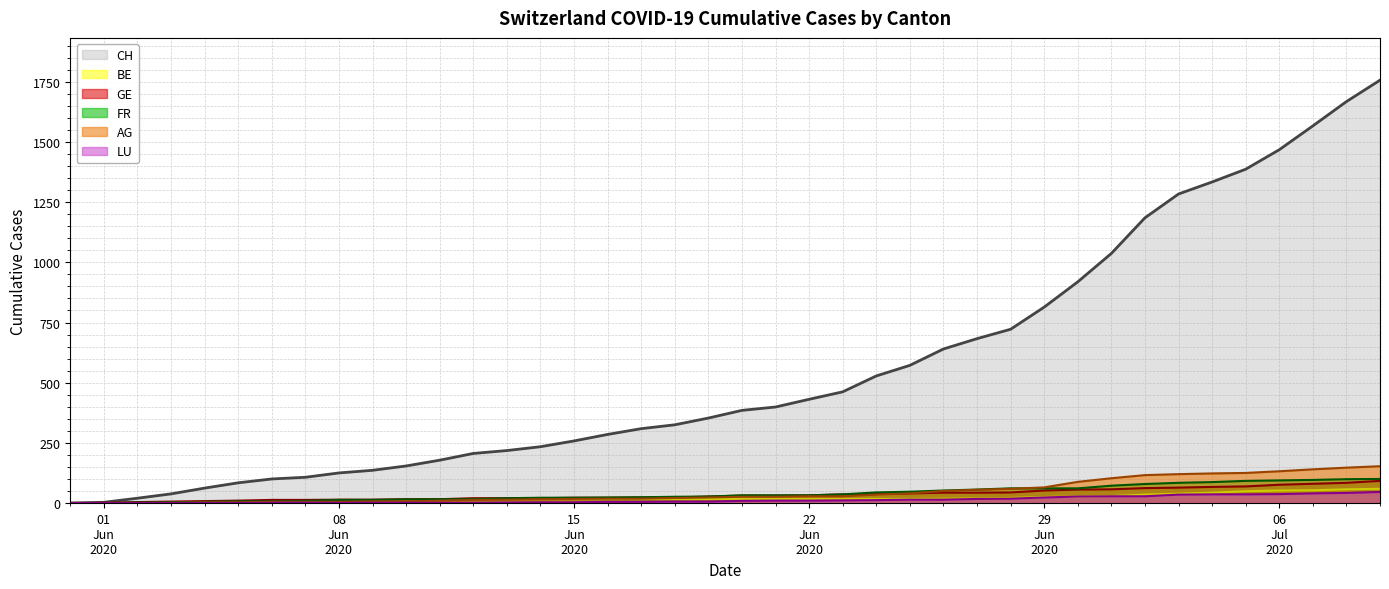

What is the maximum value for LU?

46